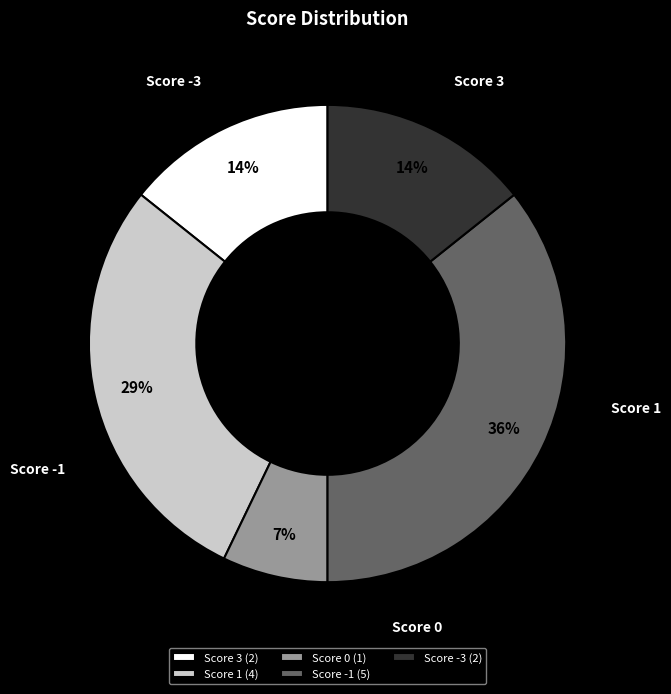

To the nearest percent, what is the average slice percentage?

20%